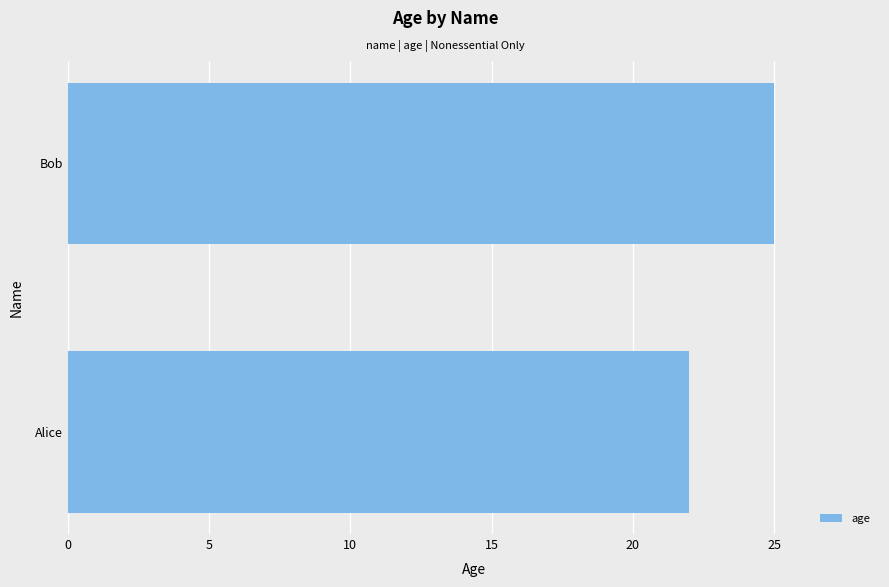

Rank the categories by value from highest to lowest.

Bob, Alice